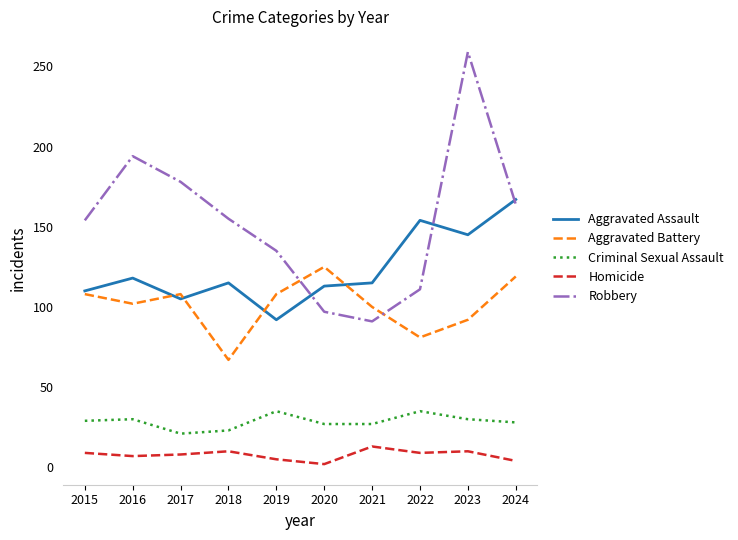

At which category is the sum across all series the highest?

2023